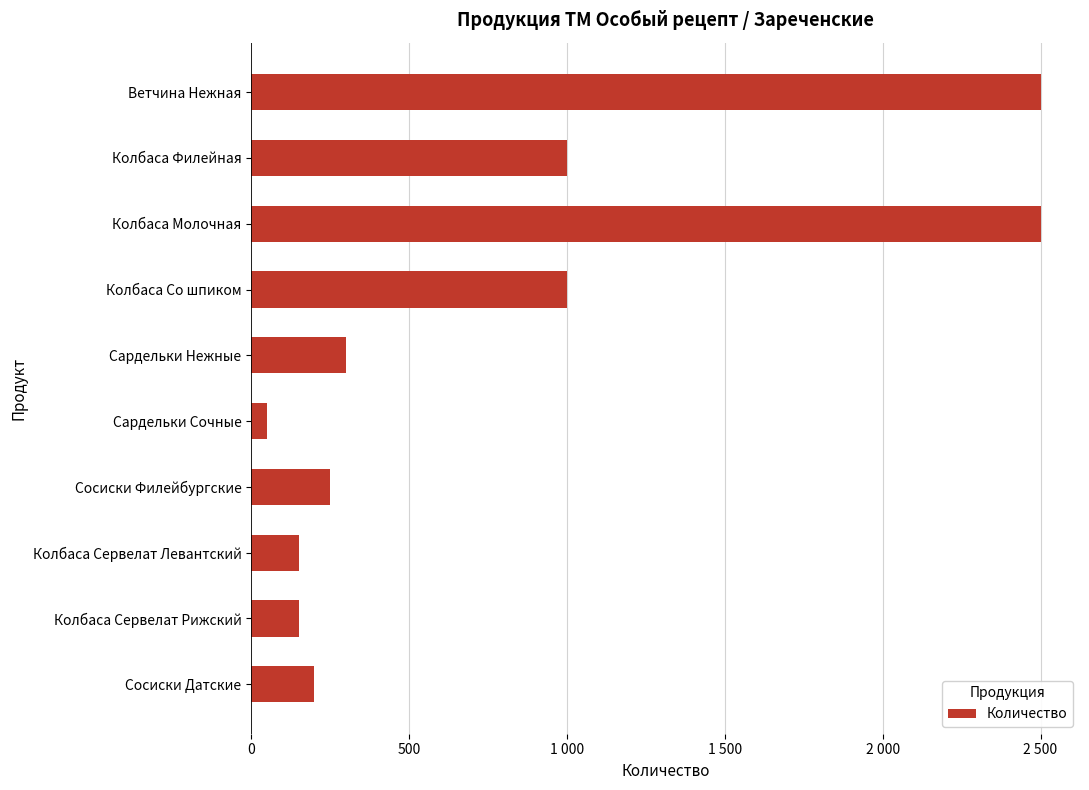

Does the chart contain stacked bars?

No